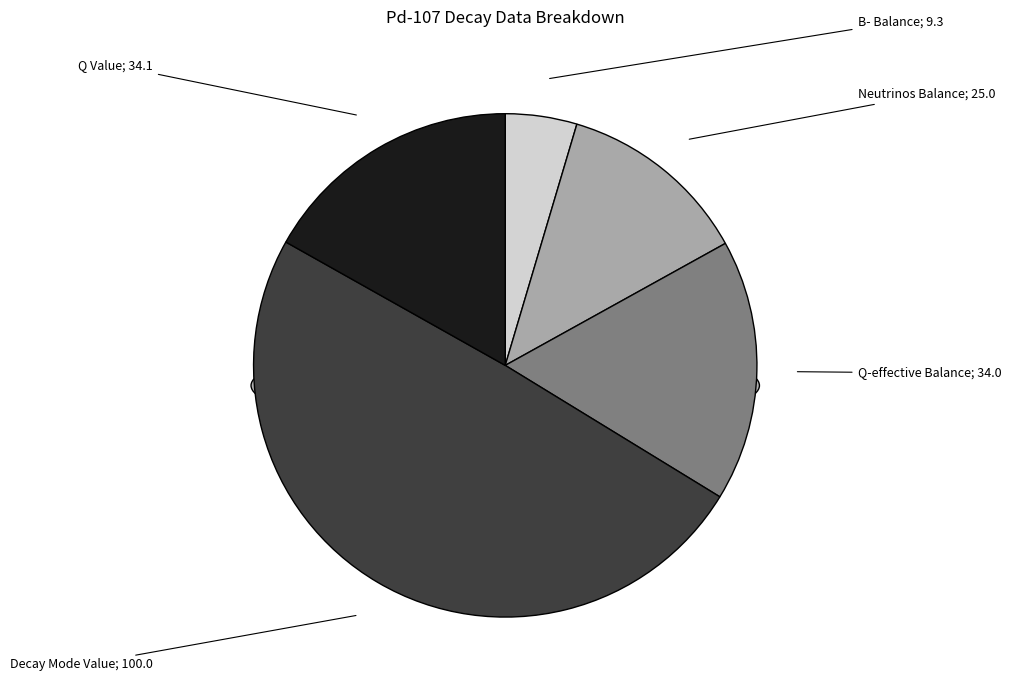

How many segments does this pie chart have?

5